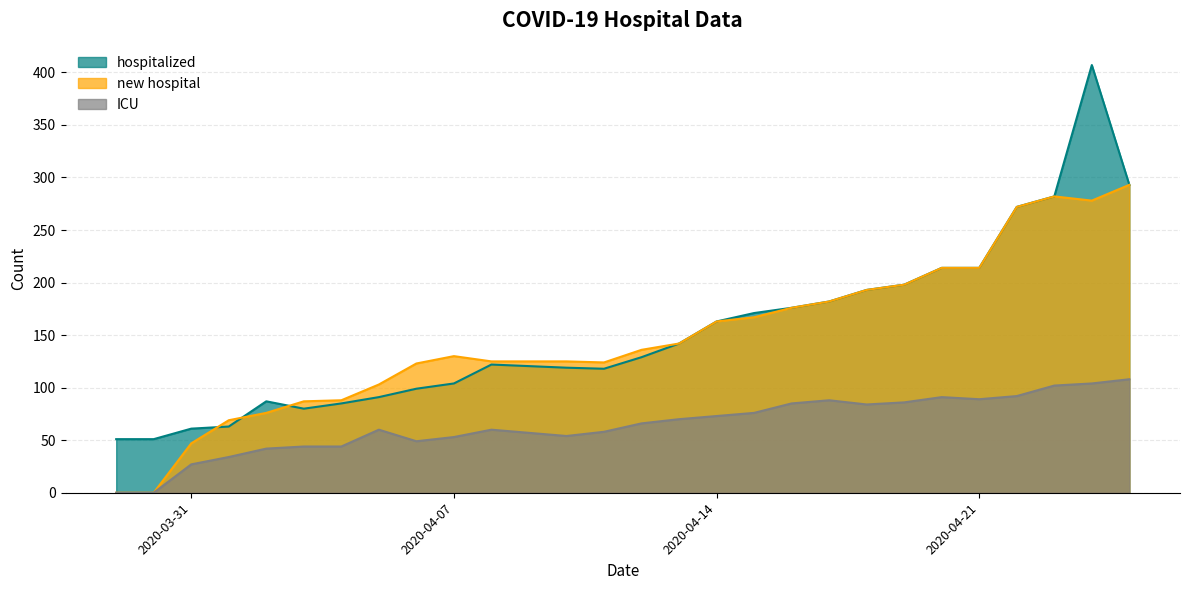

What is the label of the 3rd point from the left?

2020-03-31